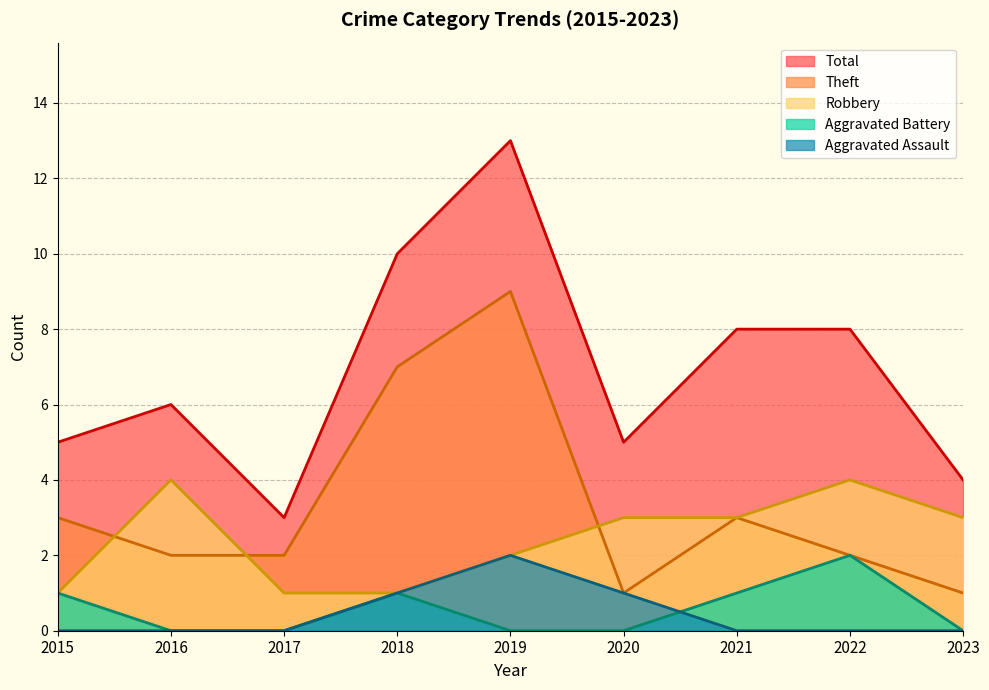

True or false: Aggravated Battery and Aggravated Assault intersect in this chart.

True